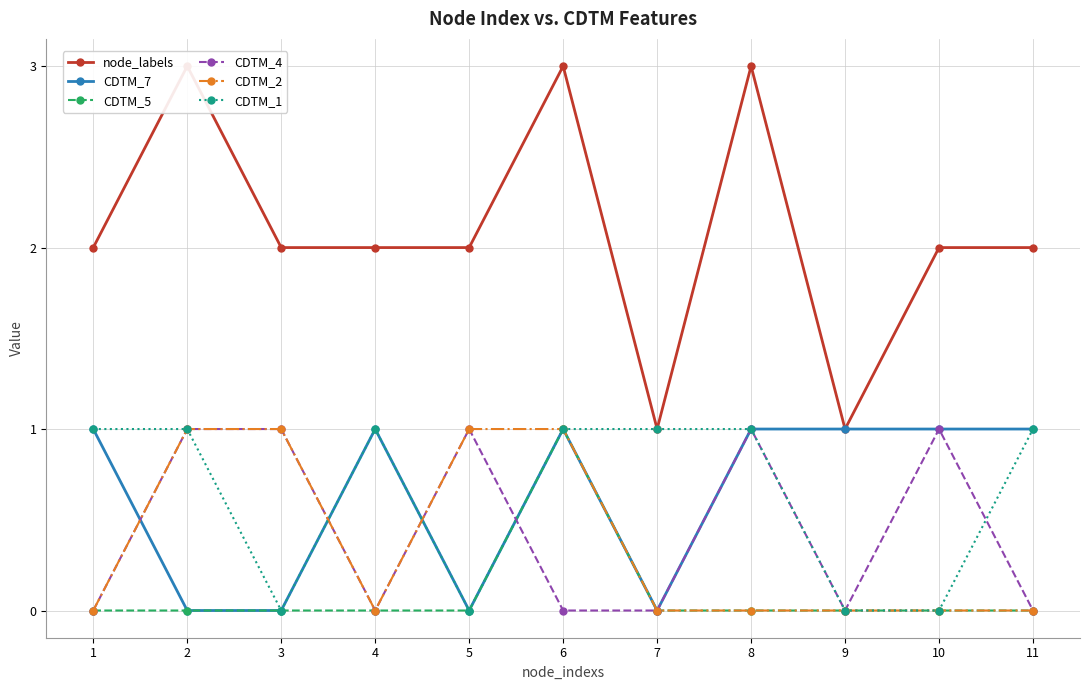

What is the greatest value displayed?

3